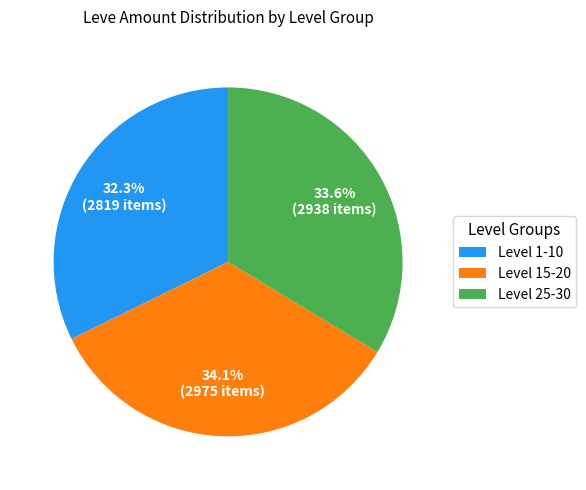

Combined, what portion of the pie is Level 25-30 and Level 15-20?

67.7%